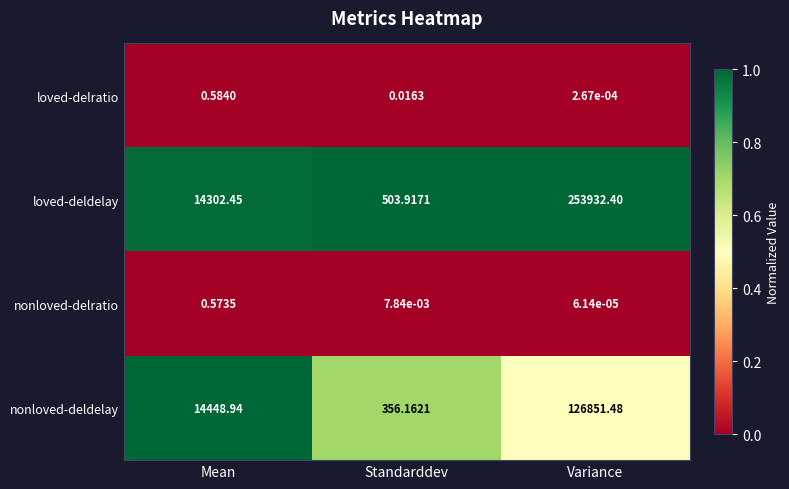

Between Standarddev and Variance, which series saw the biggest shift?

loved-deldelay